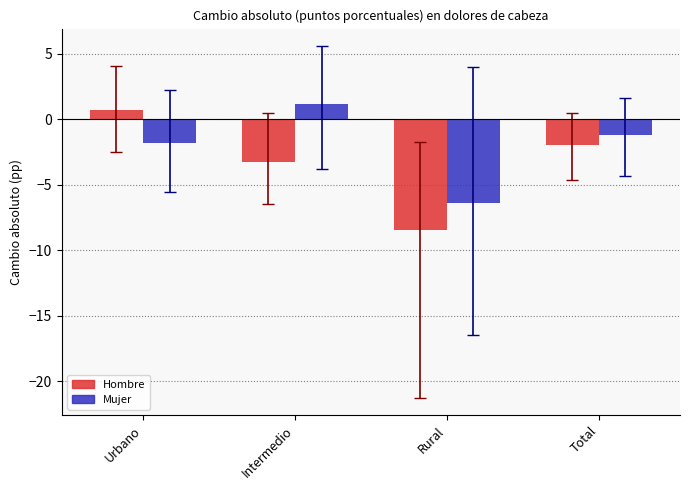

At which label is Hombre closest to -3?

Intermedio